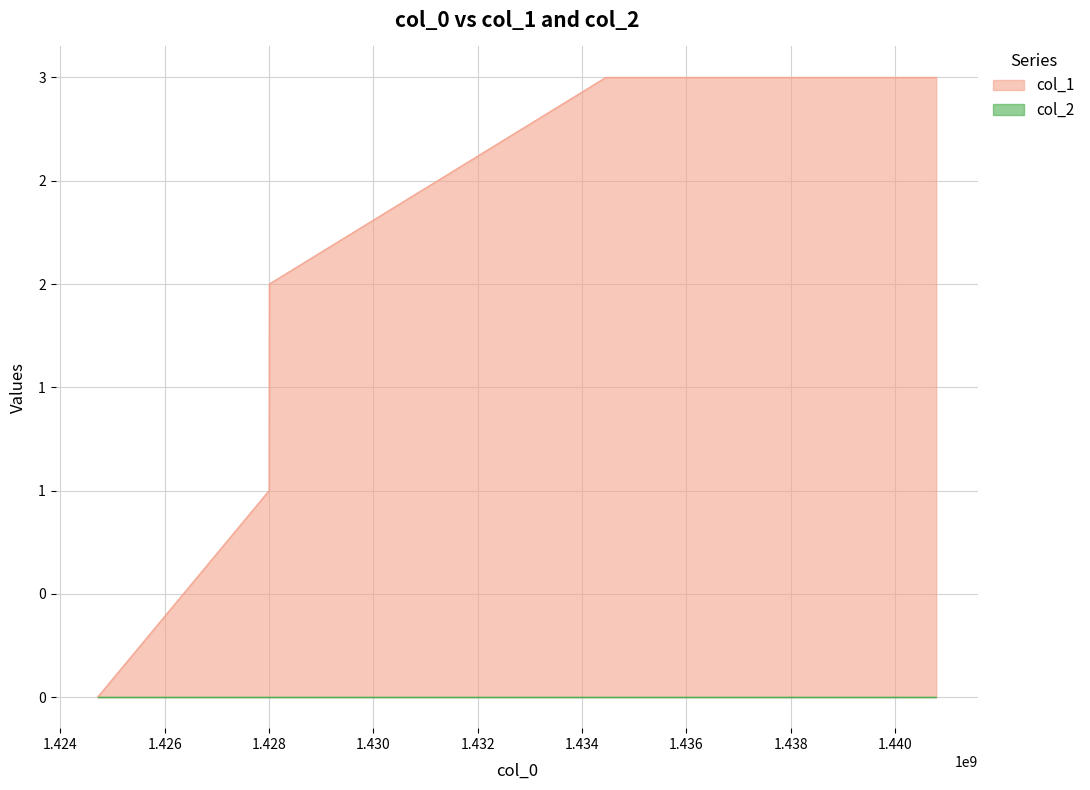

True or false: the data shows -1 at 1424710159.

False